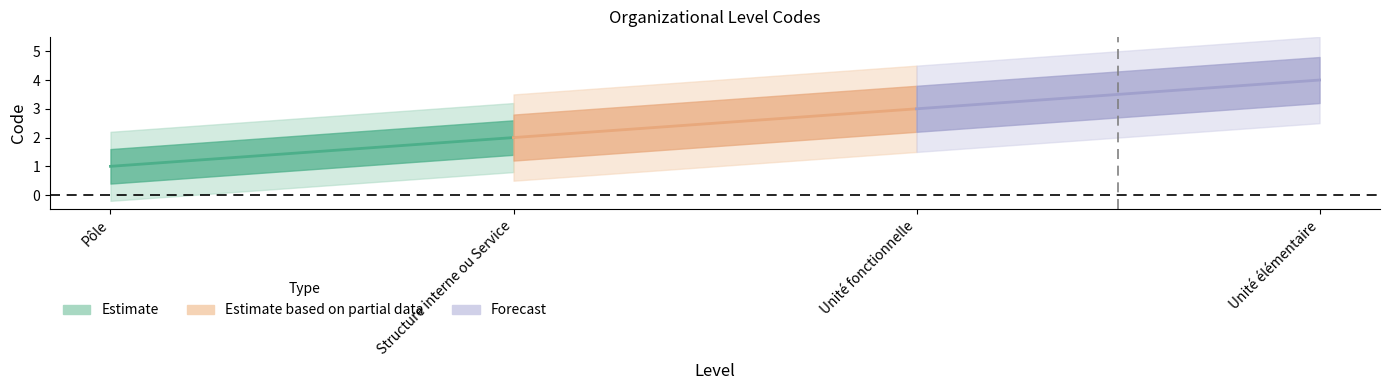

Is it true that the value at Unité élémentaire is 2?

False